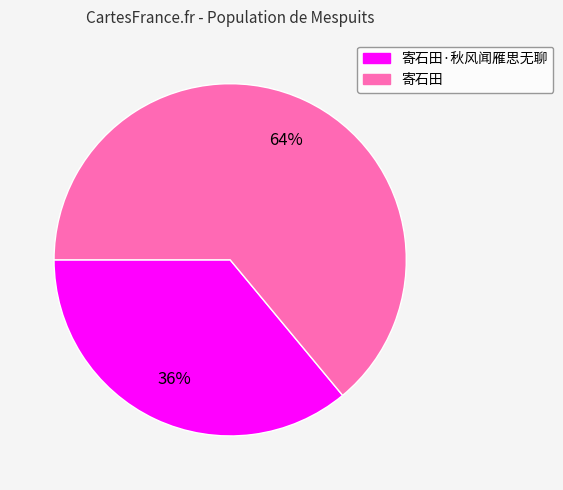

Is there a majority slice in this chart?

Yes